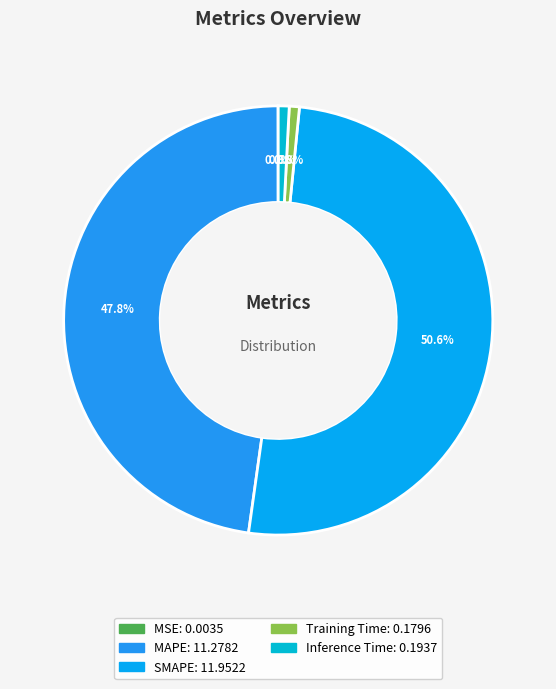

What percentage is NOT represented by SMAPE?

49.4%